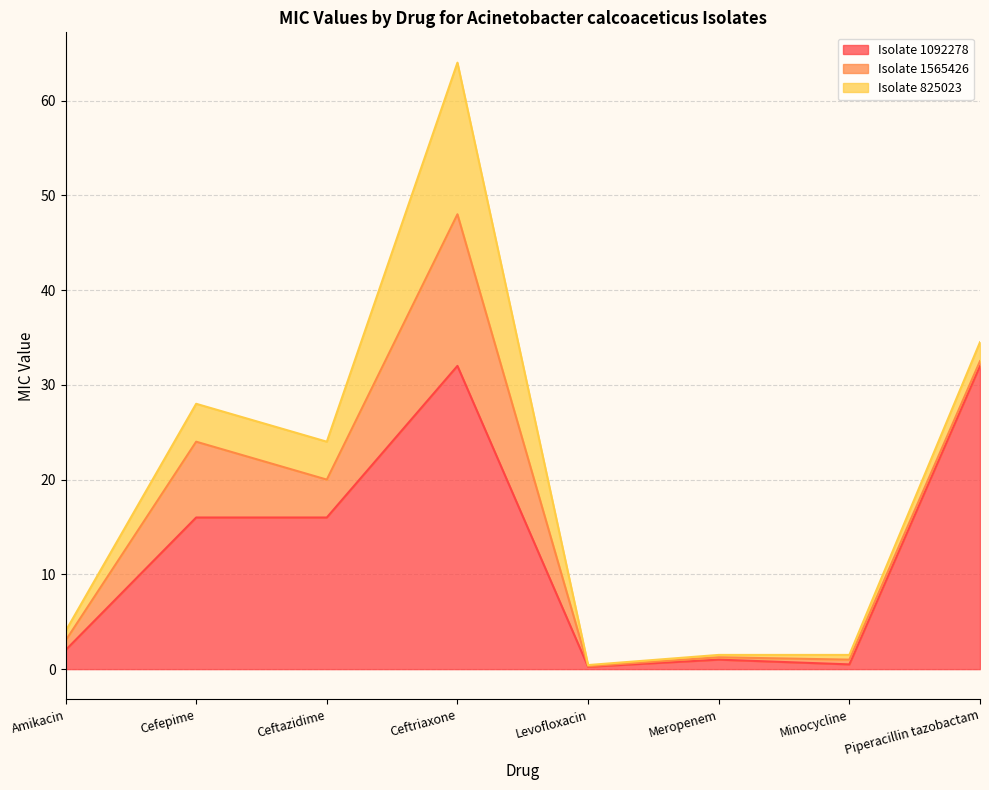

Which series has the largest total across all categories?

Isolate 1092278